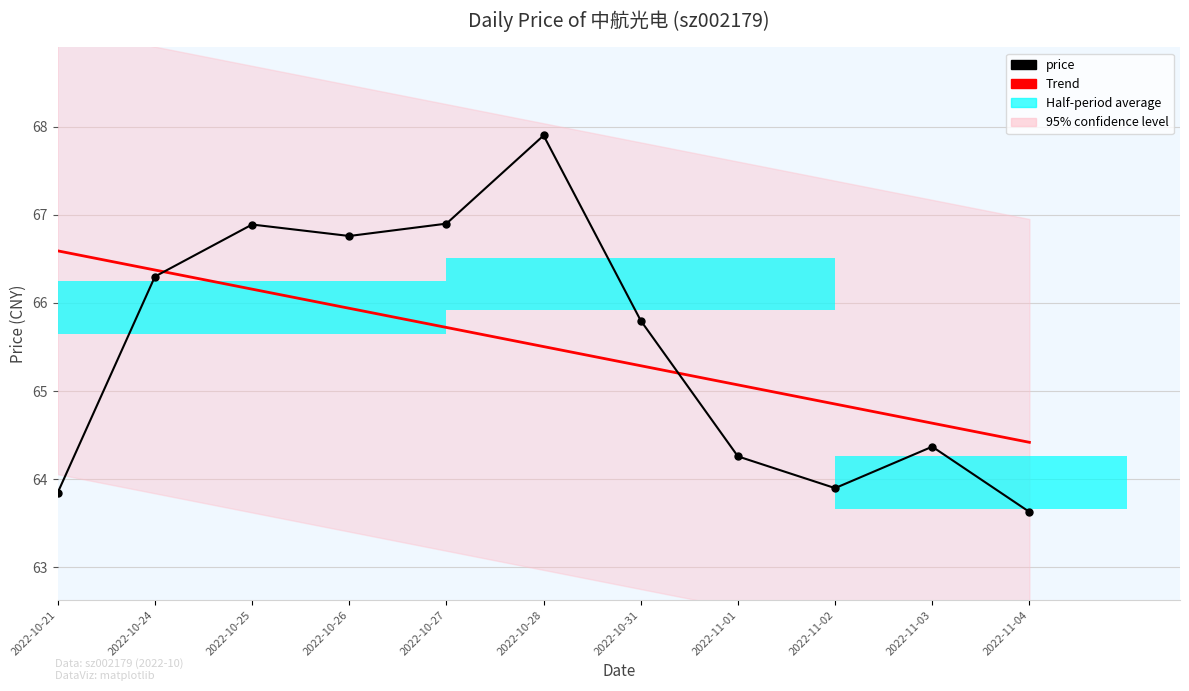

What is the label of the 6th bar from the right?

2022-10-28